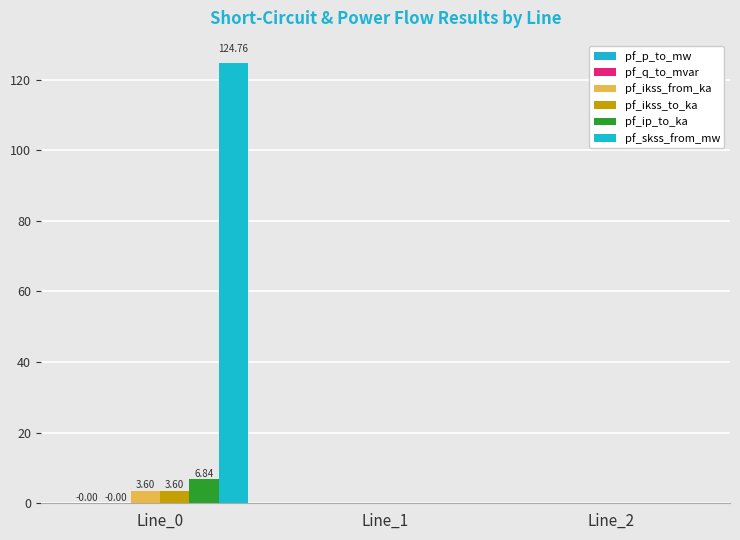

Where is pf_ip_to_ka nearest to the value 3?

Line_1